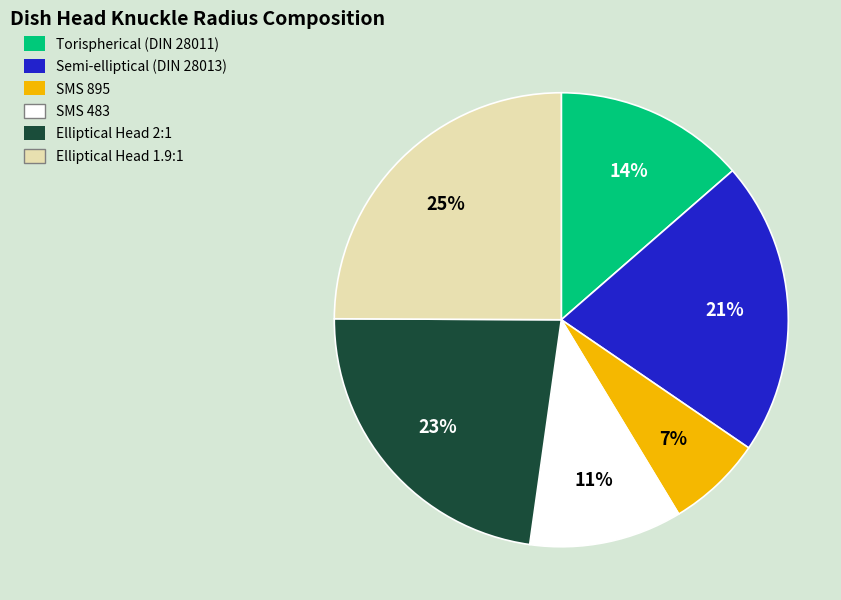

Is it true that Elliptical Head 1.9:1 is 25% of the pie?

True